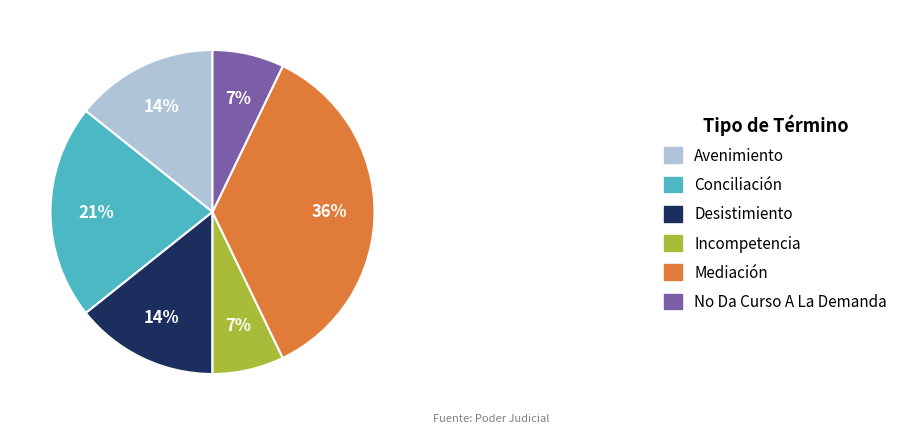

To the nearest percent, what is the combined percentage of No Da Curso A La Demanda and Avenimiento?

21%